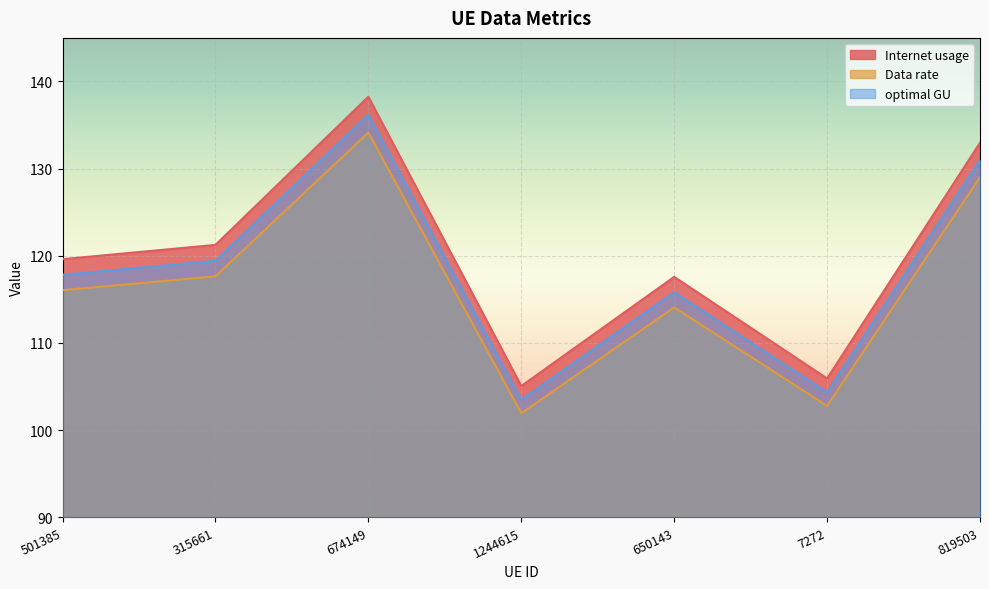

The Data rate series shows 117.6 at 315661. True or false?

True